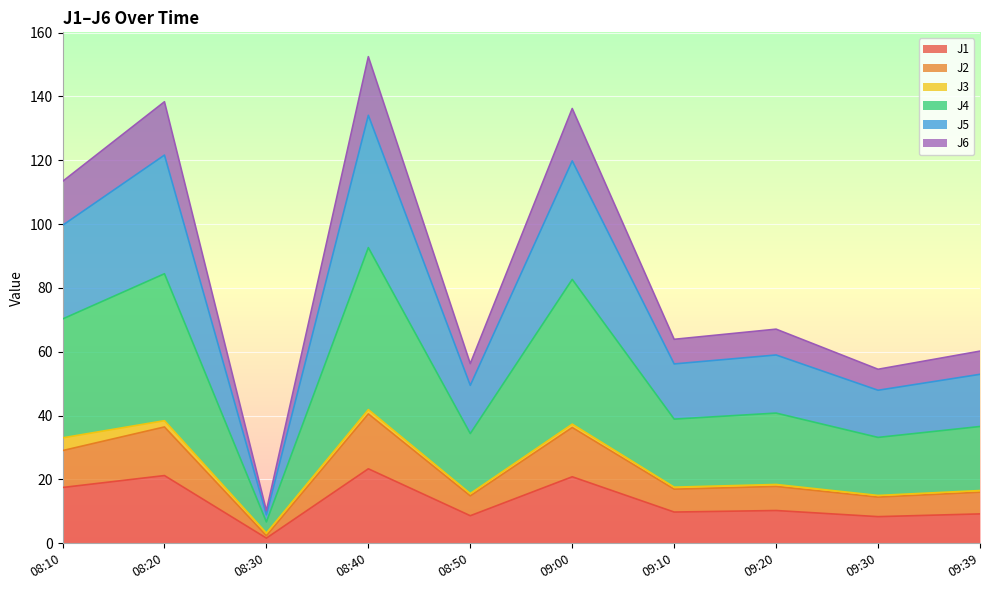

In J2, how many points are higher than both neighbors (excluding endpoints)?

4